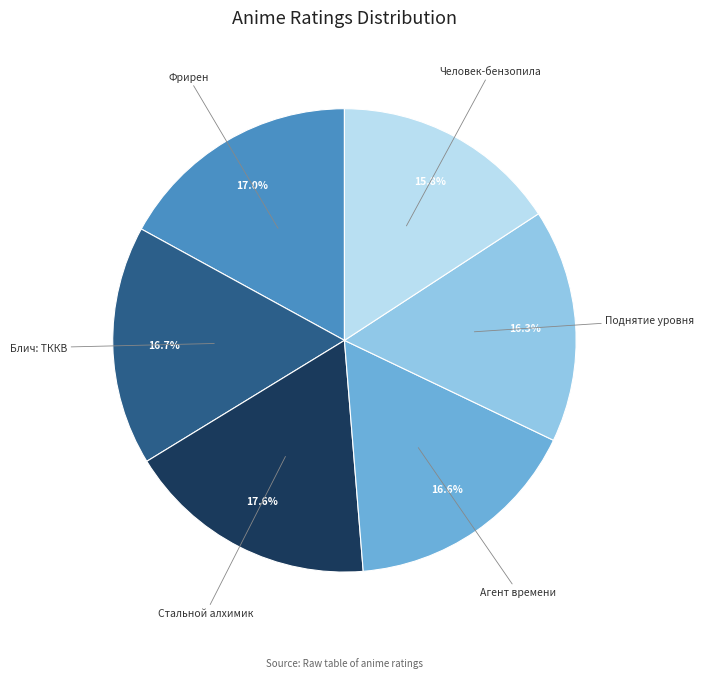

Combined, what portion of the pie is Фрирен and Блич: ТККВ?

33.7%